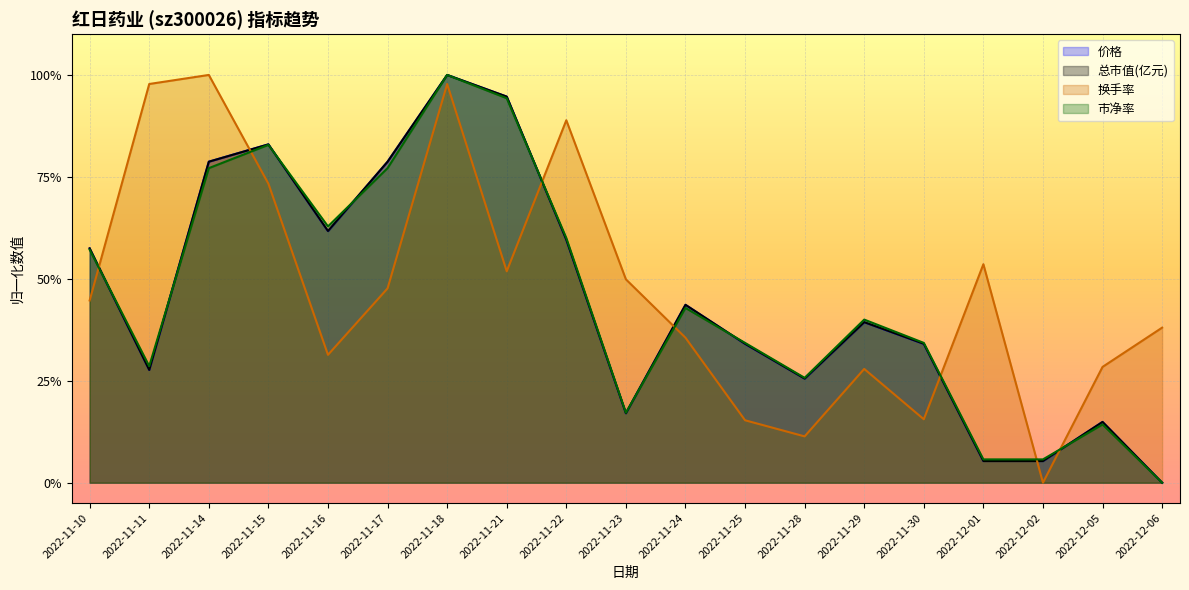

At which category is the sum across all series the highest?

2022-11-18